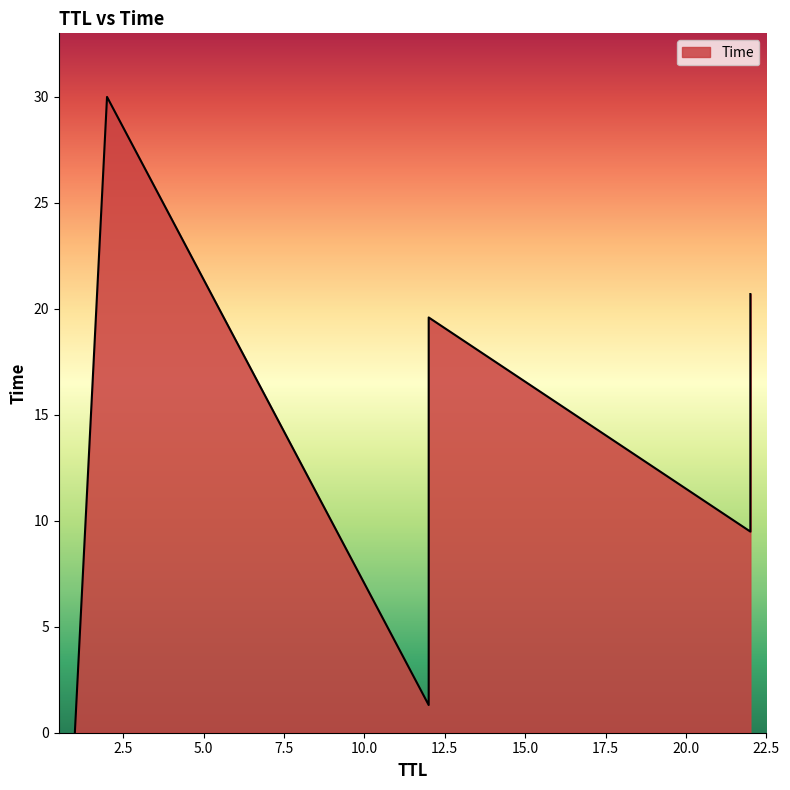

How many lines are shown in the chart?

1